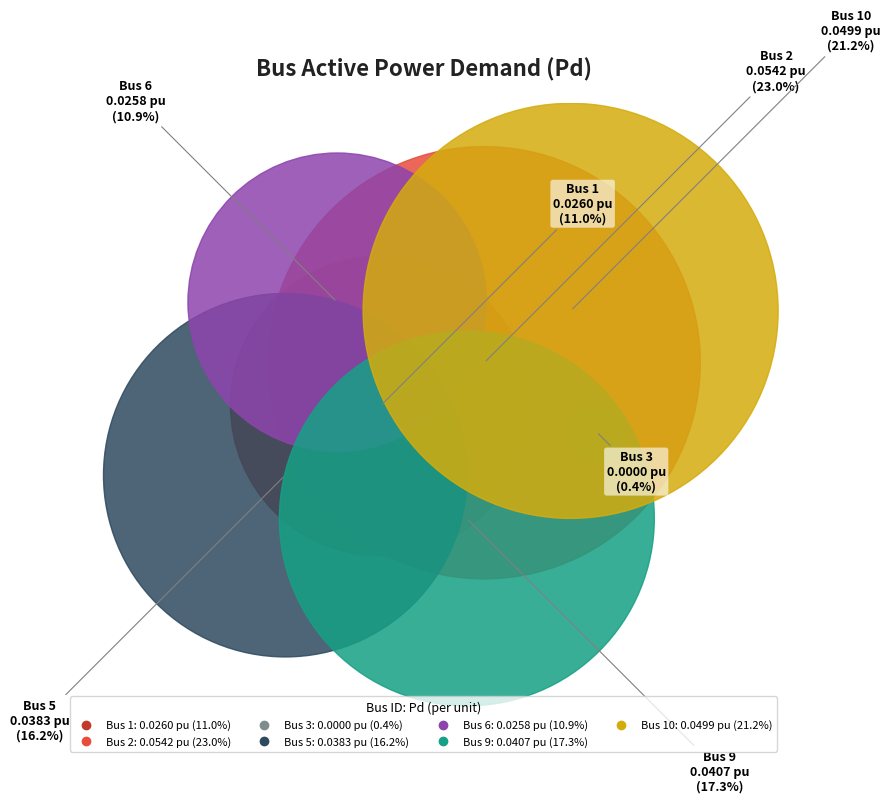

Does 6 represent more than half of the total?

No